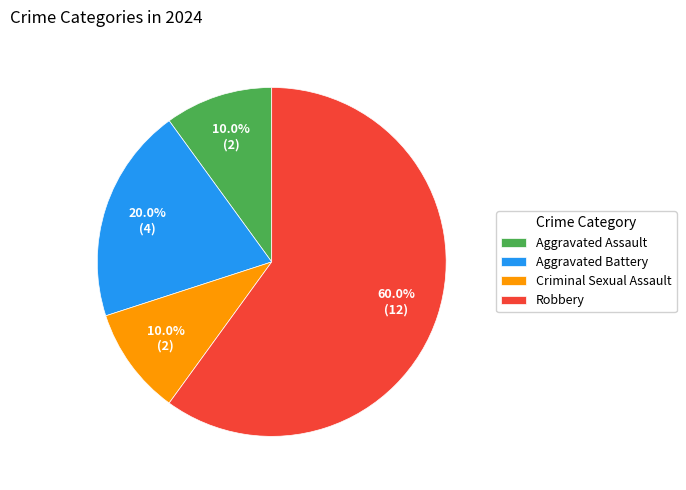

Which category accounts for the majority?

Robbery